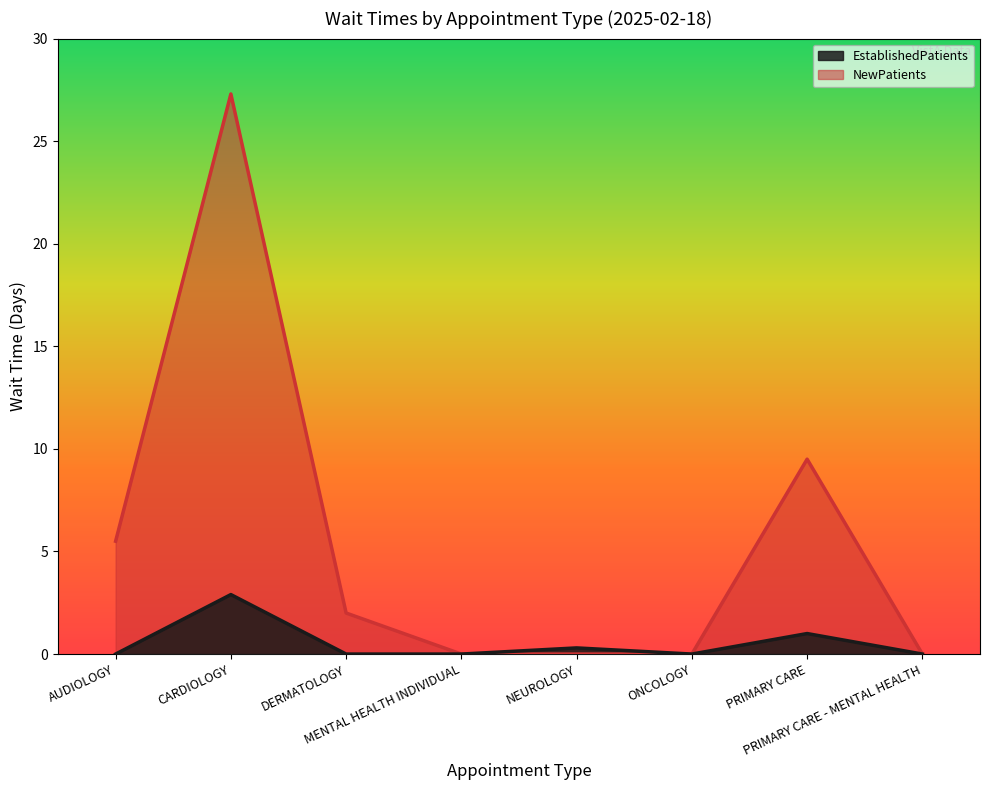

What is the value of the EstablishedPatients point at the 7th from the left?

1.0